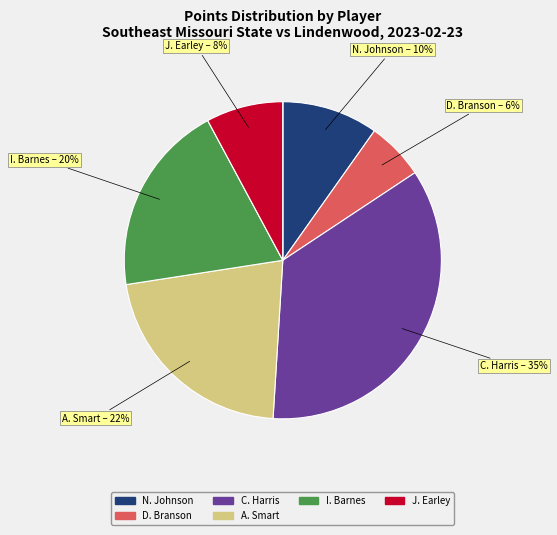

Is there a majority slice in this chart?

No